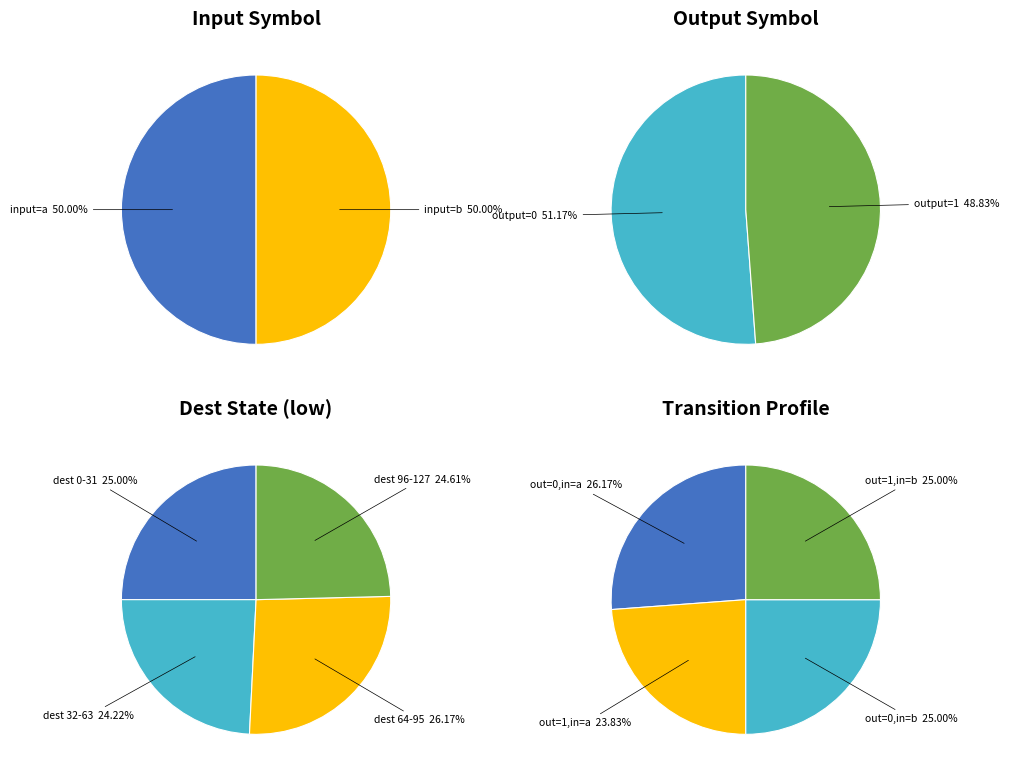

Count the number of slices in the pie.

4